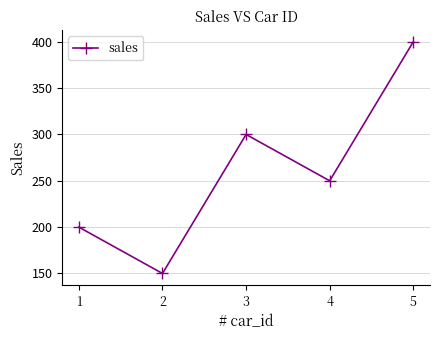

Does the chart have visible grid lines?

Yes